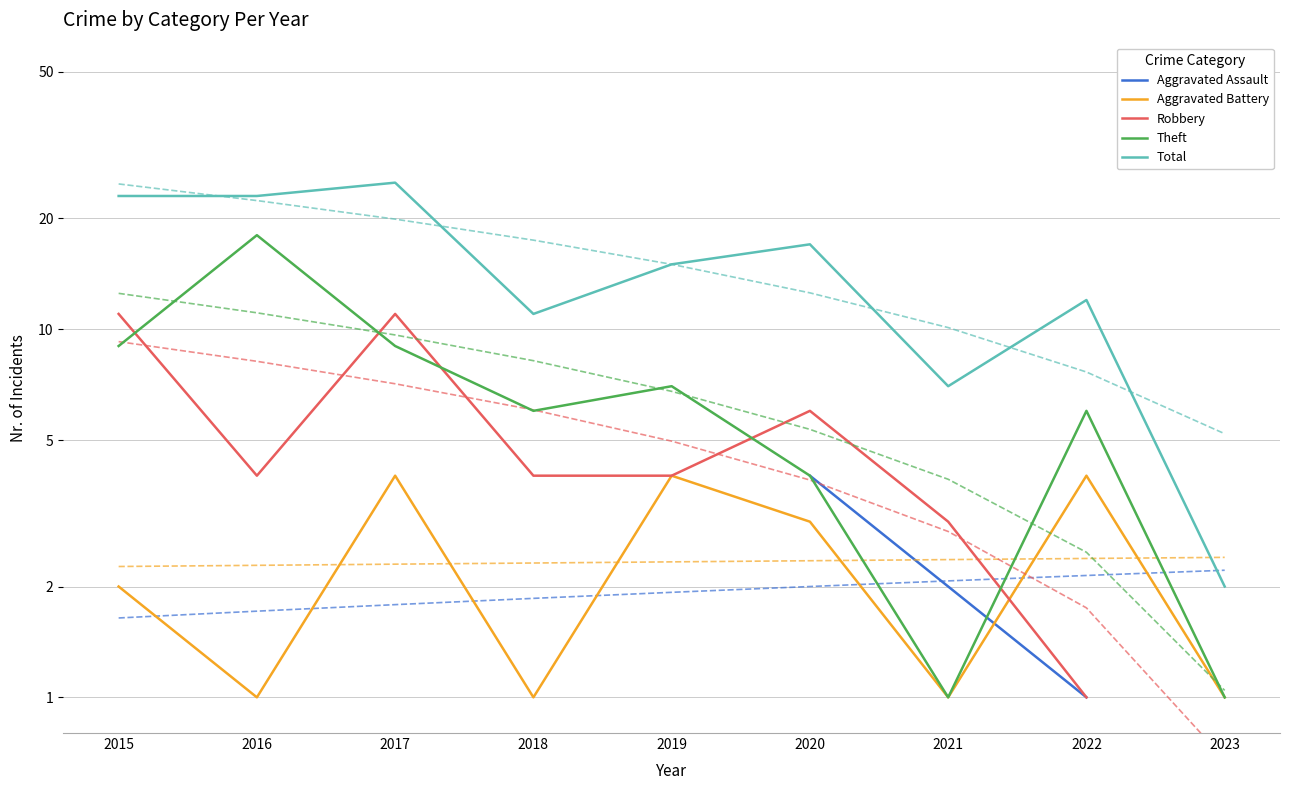

True or false: Aggravated Assault and Robbery cross at least once.

False